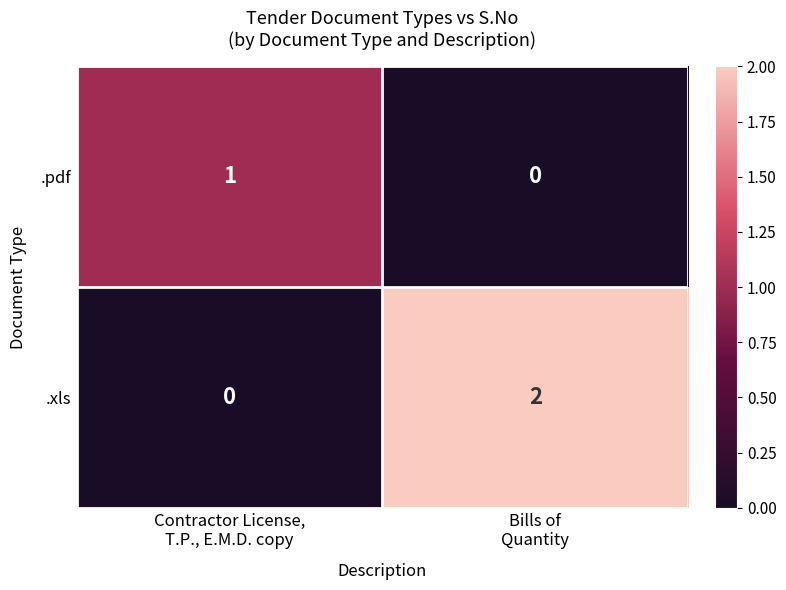

Reading right to left, what are all the values shown in this chart?

.pdf: 0	1
.xls: 2	0